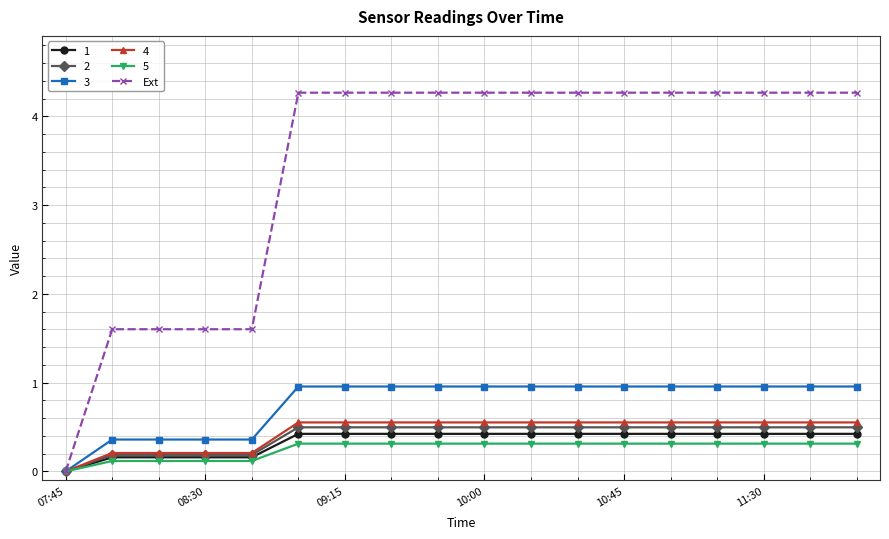

What is the maximum value for 2?

0.5